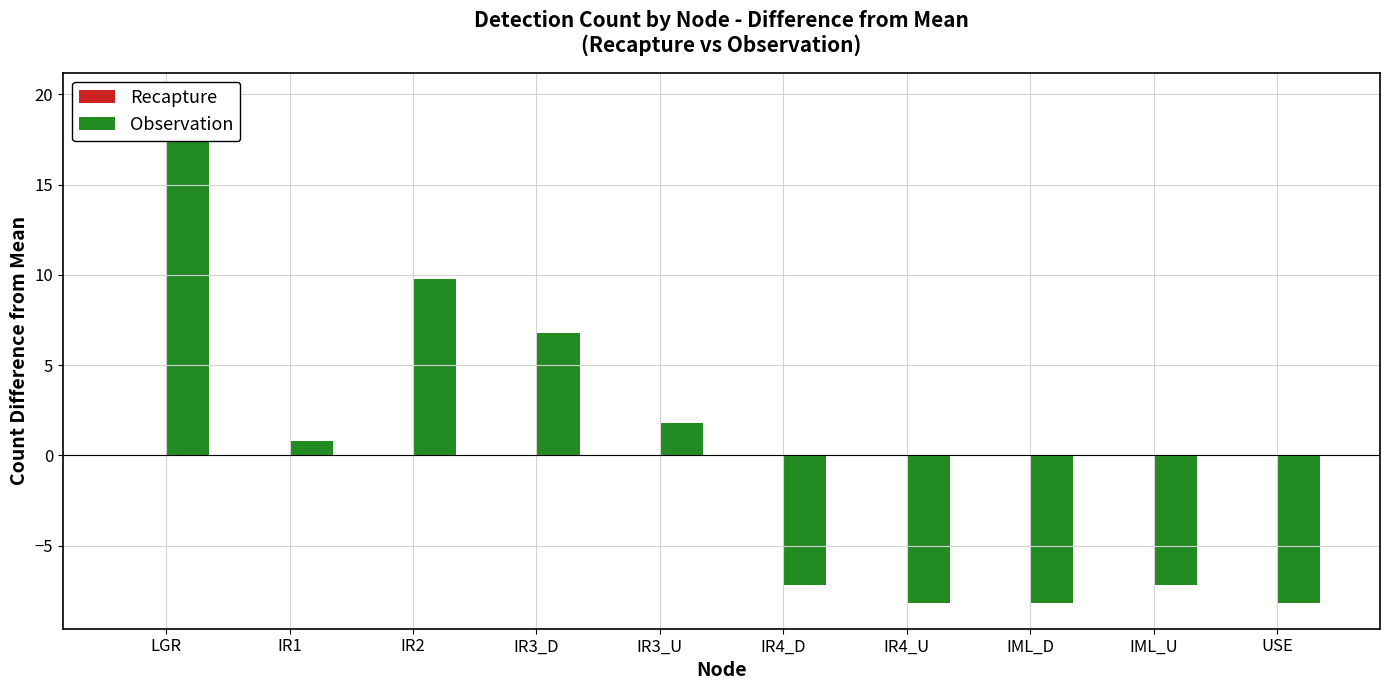

Which series has the largest range (max minus min)?

Observation